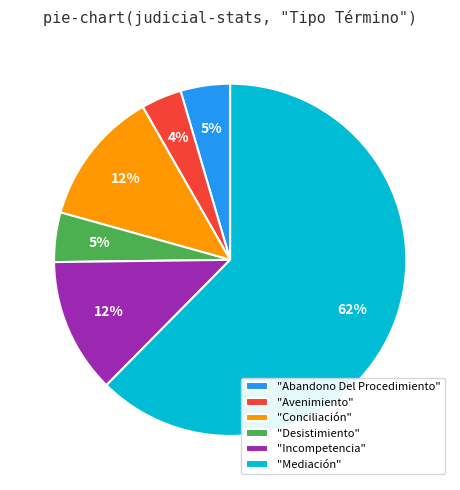

Combined, do "Avenimiento" and "Conciliación" account for over 50%?

No